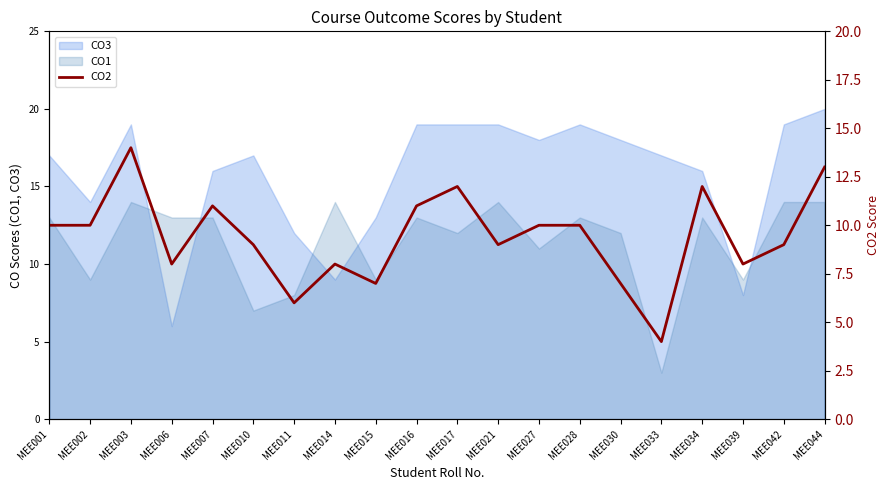

Which series ends up on top after the final intersection of CO1 and CO3?

CO3